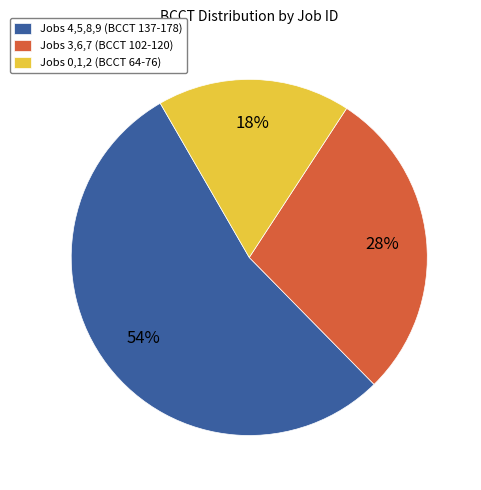

Combined, do Jobs 4,5,8,9 (BCCT 137-178) and Jobs 3,6,7 (BCCT 102-120) account for over 50%?

Yes